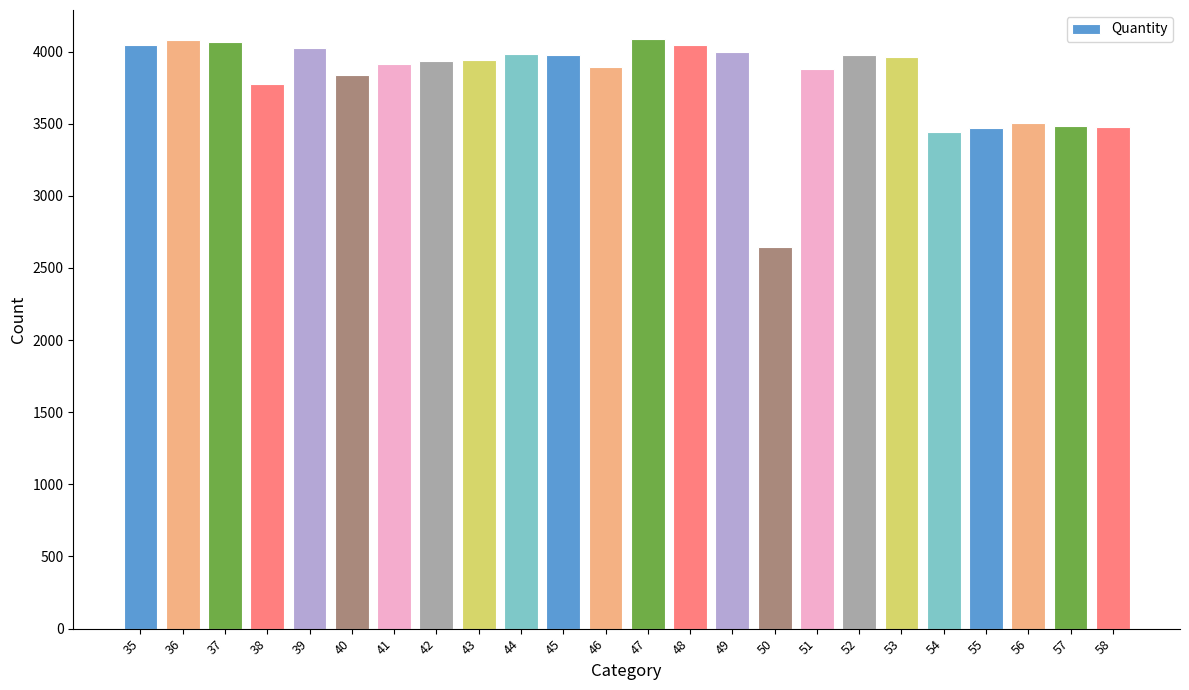

What value does the data have at 53, to the nearest 10?

3960